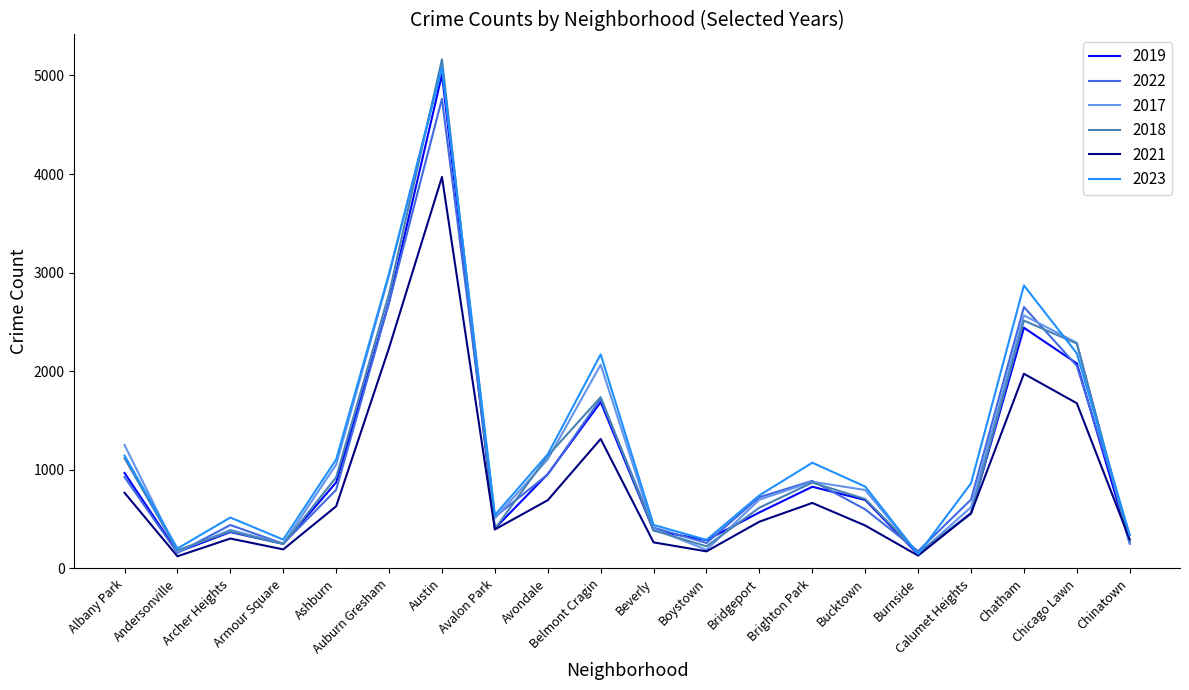

What is the minimum value shown in the chart?

123